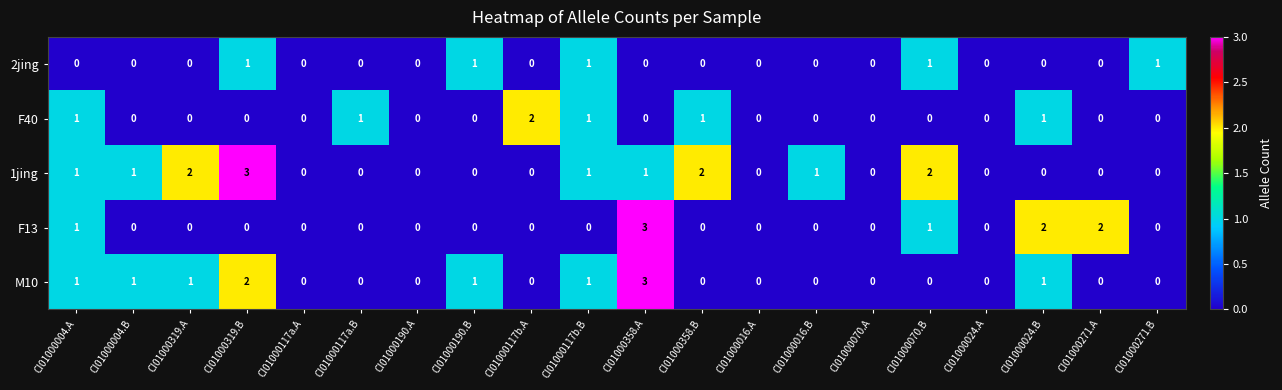

Between CI01000117b.A and CI01000016.B, which series saw the biggest shift?

F40